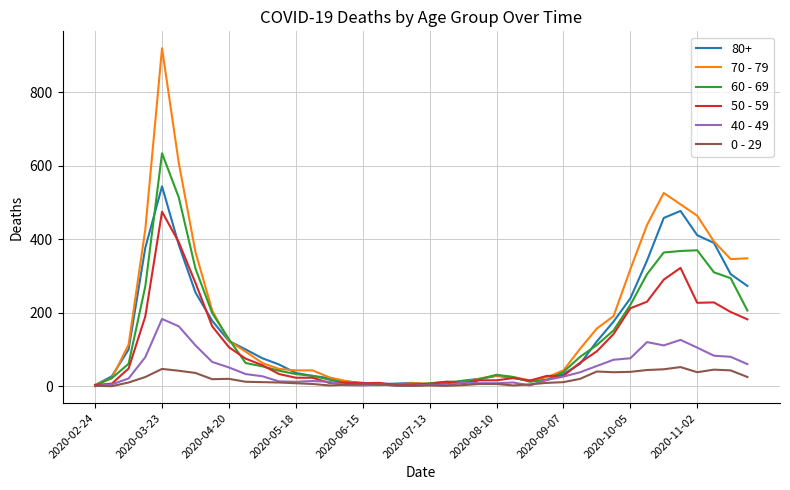

Rank the series by their maximum value, from lowest to highest.

0 - 29, 40 - 49, 50 - 59, 80+, 60 - 69, 70 - 79